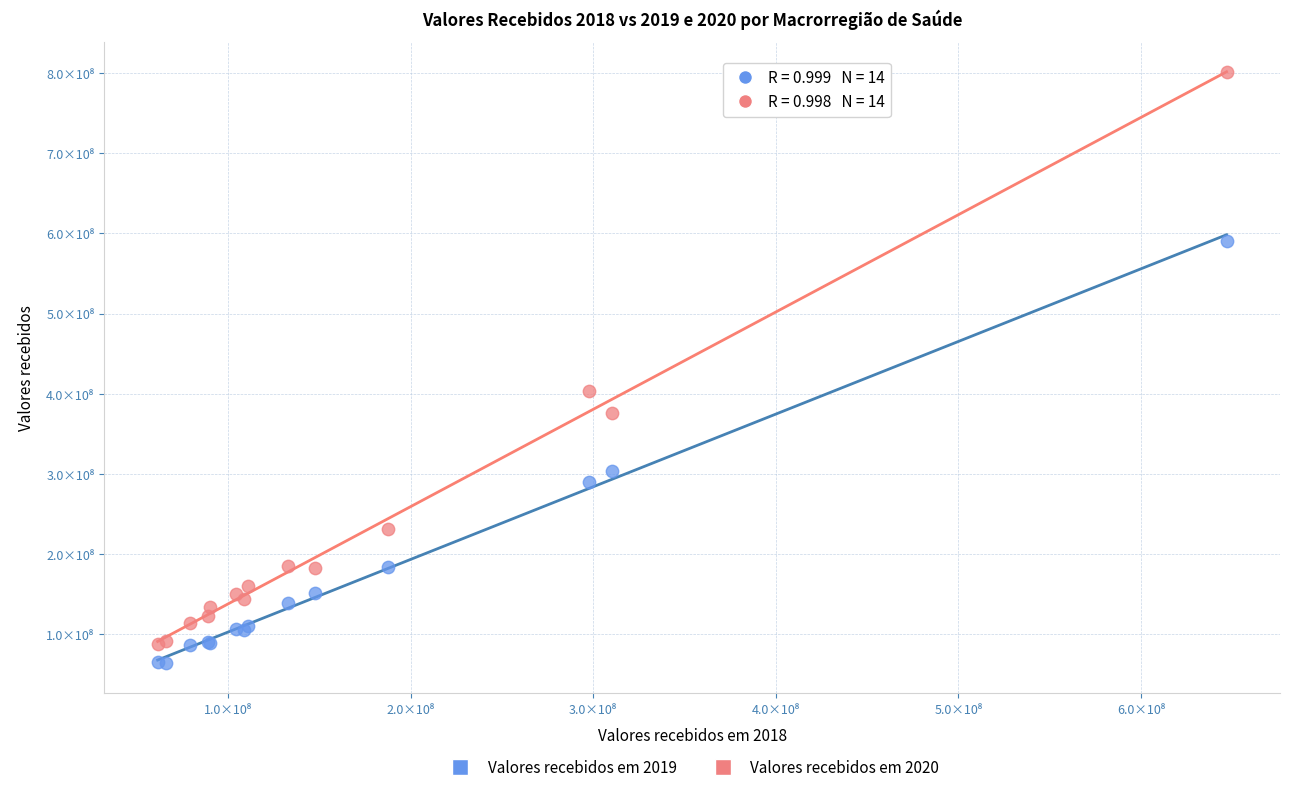

Which series reaches the maximum Y coordinate?

Valores recebidos em 2020